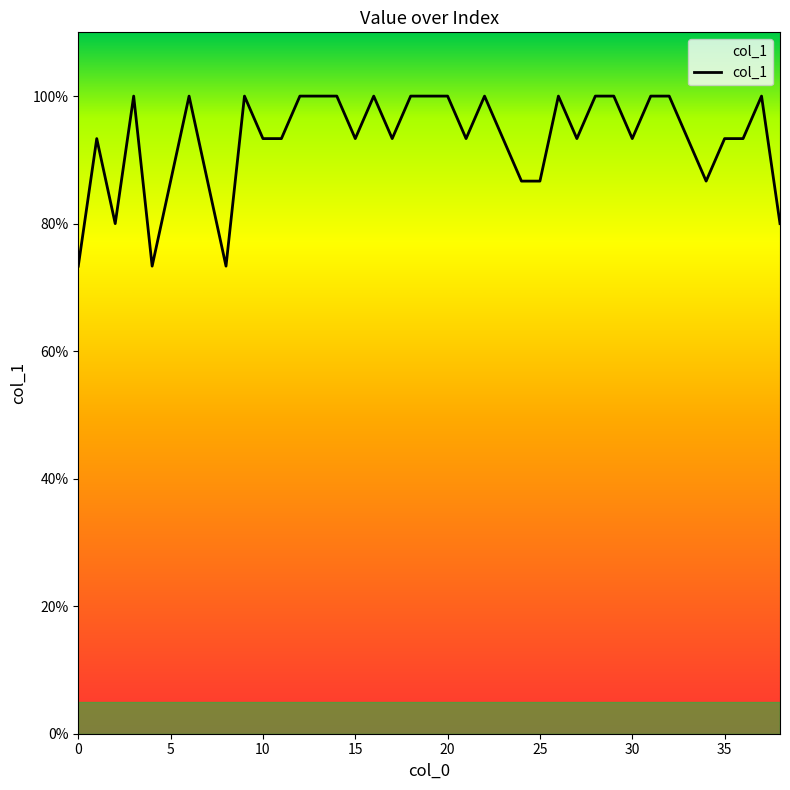

What is the value of the 20th point from the left?

1.0